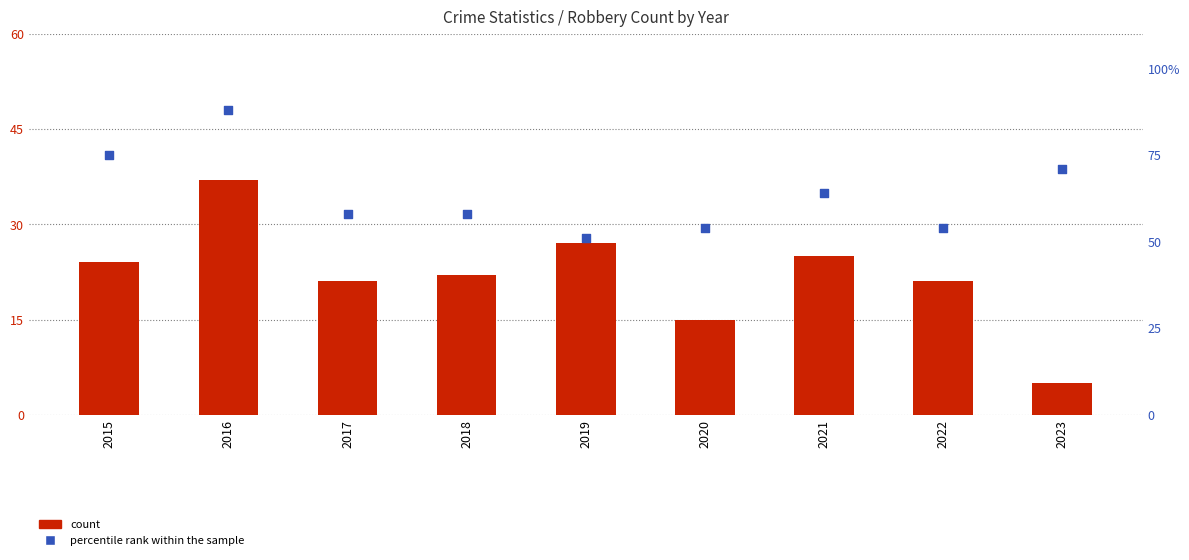

Which series reaches the maximum Y coordinate?

percentile rank within the sample